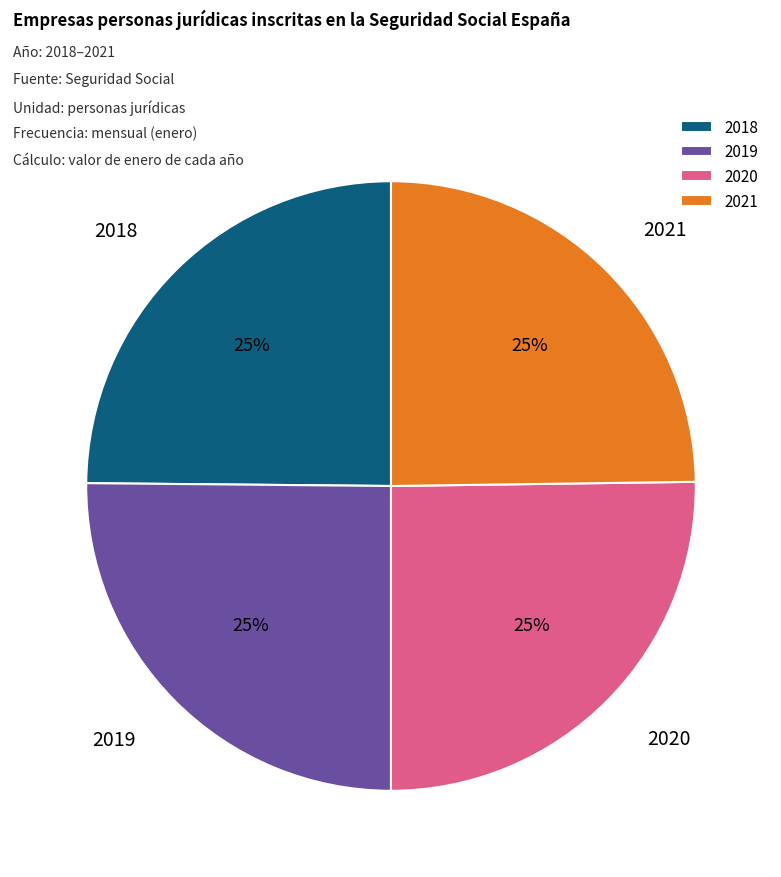

Count the number of slices in the pie.

4